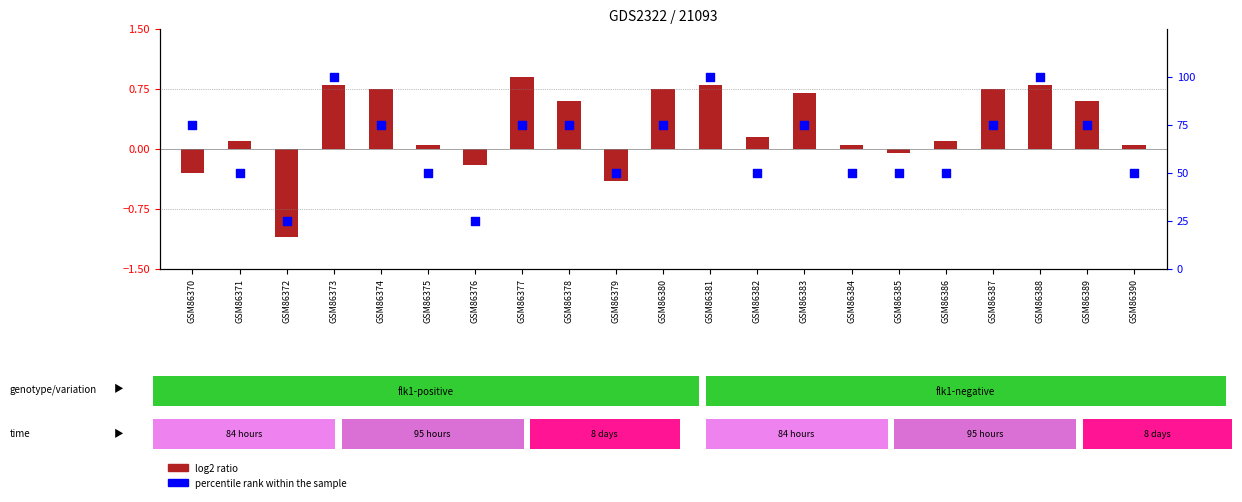

Which series has the widest spread of Y values?

percentile rank within the sample